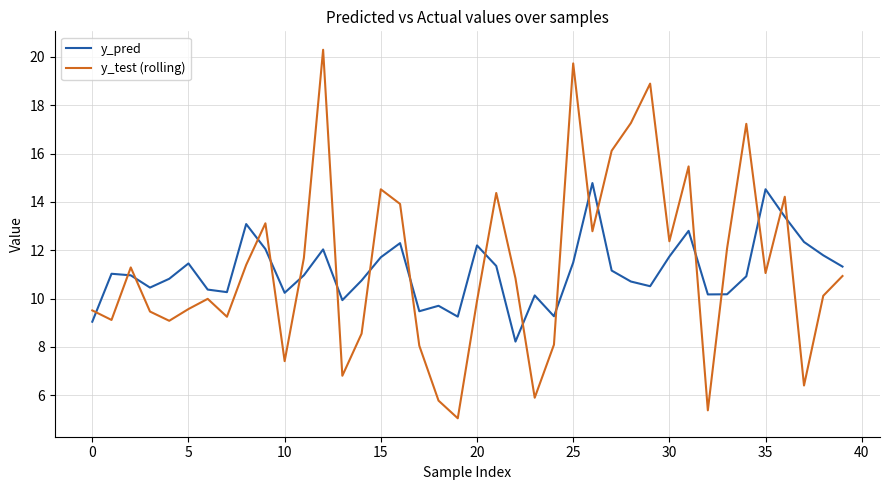

Which series has the widest spread of values?

y_test (rolling)